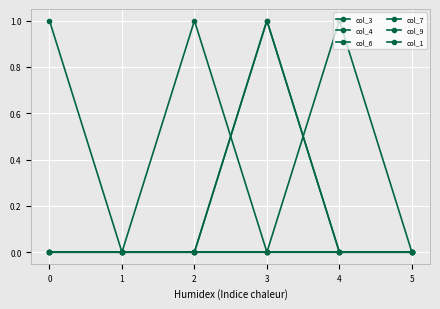

Which series changed the most between 1 and 4?

col_6